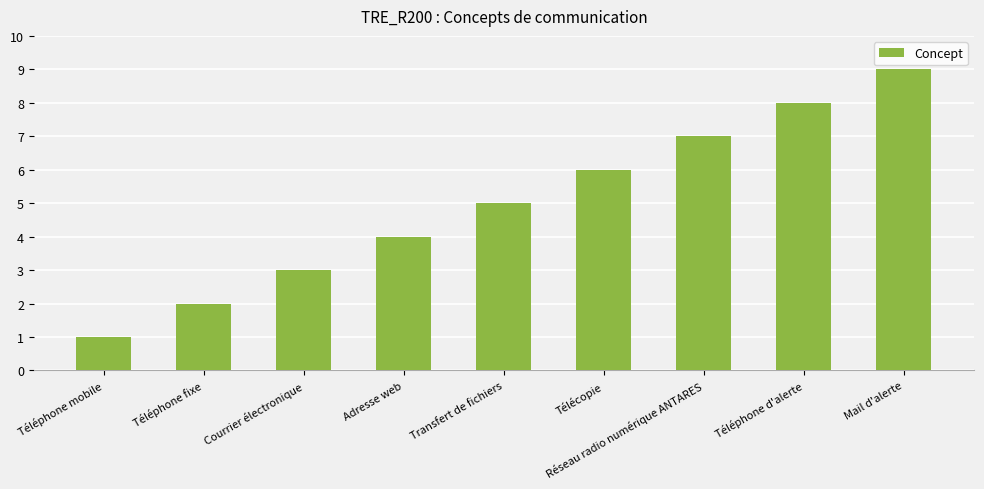

Which label corresponds to the smallest value in the chart?

Téléphone mobile